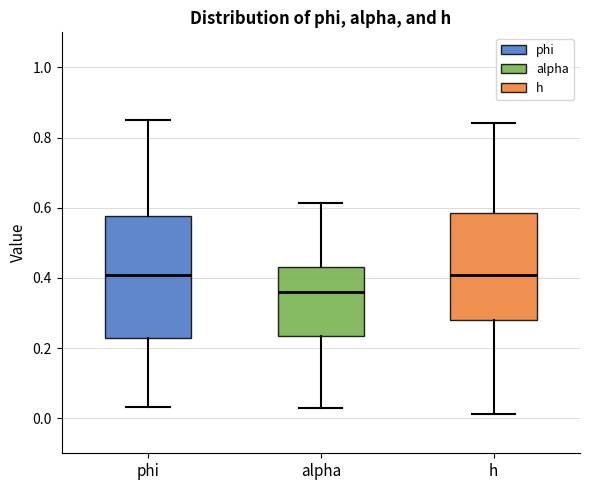

Where does the upper whisker of the box for phi end on the y-axis? The values are not printed on the chart, so give them approximately, as read against the axis.

0.84